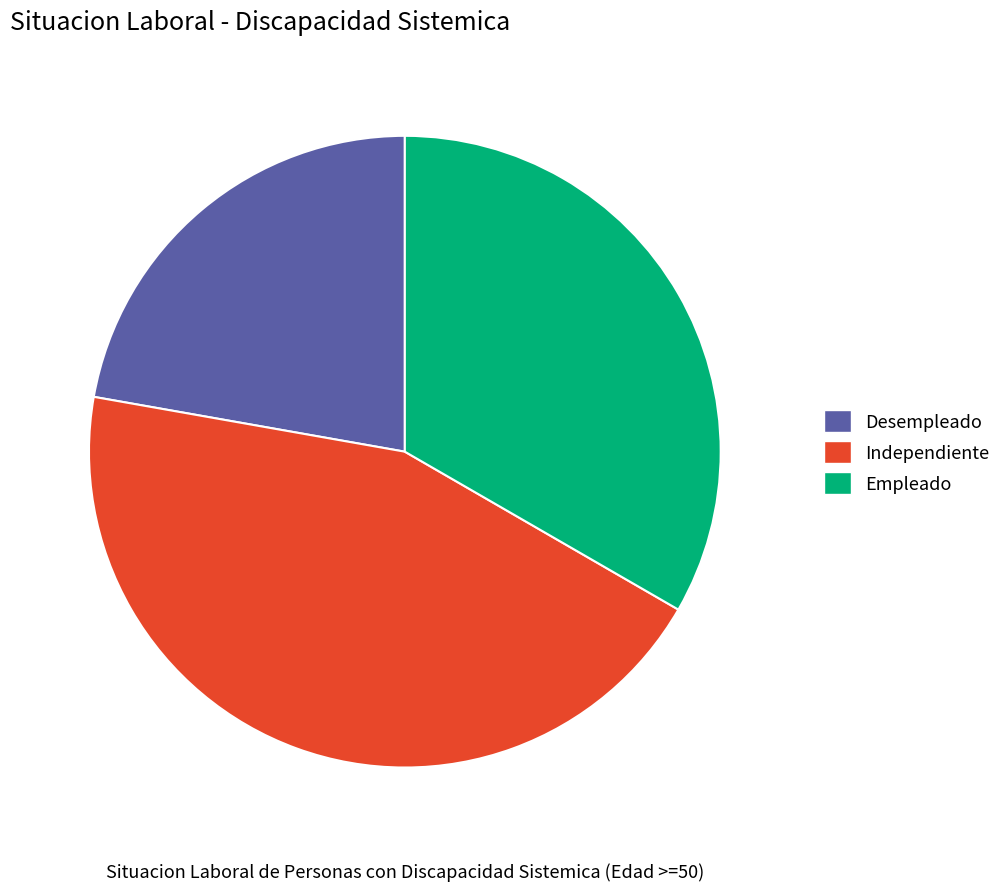

How many segments does this pie chart have?

3